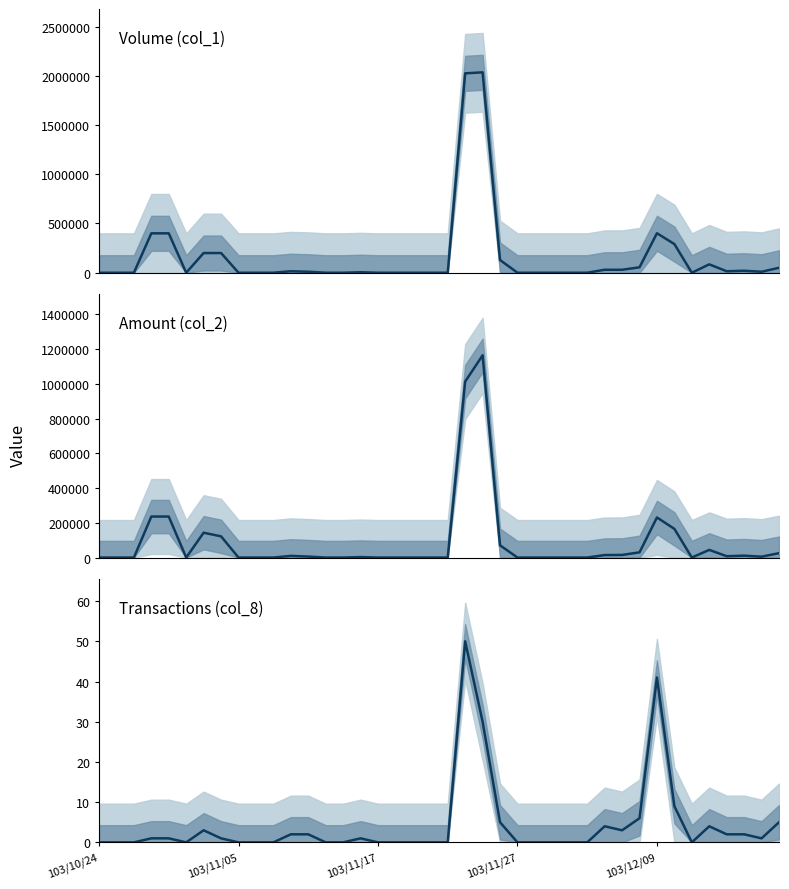

Where is the first local minimum for Volume (col_1)?

5